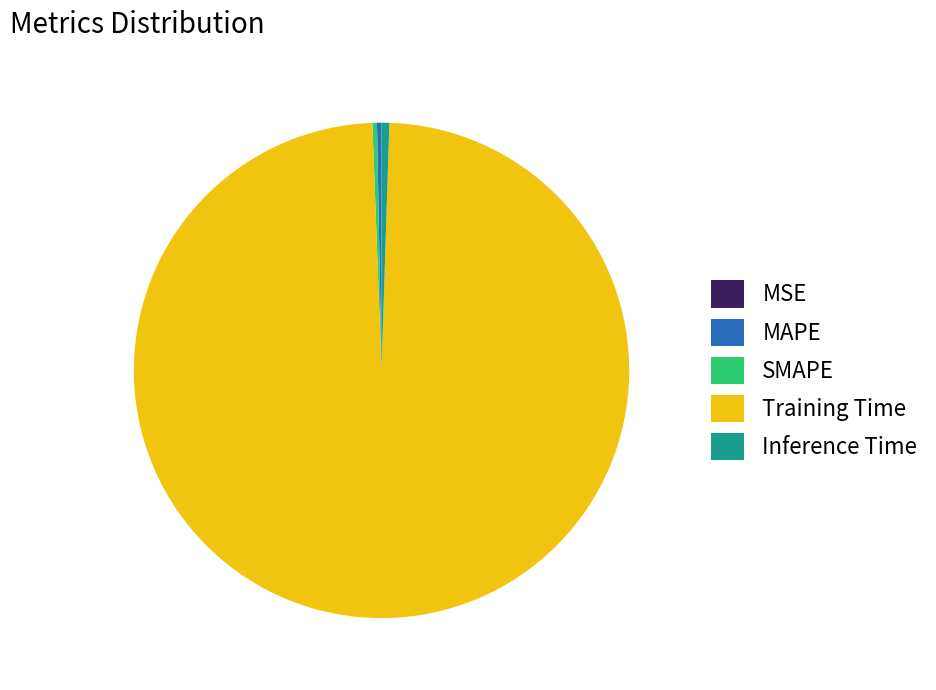

Which slice represents more than half of the pie?

Training Time